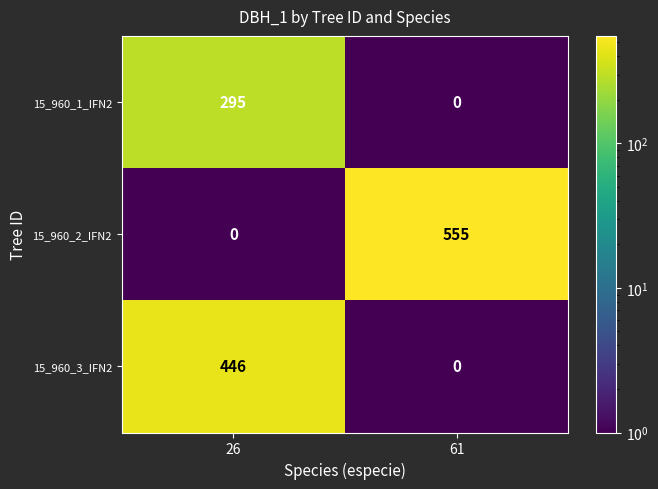

Which series has the widest spread of values?

15_960_2_IFN2